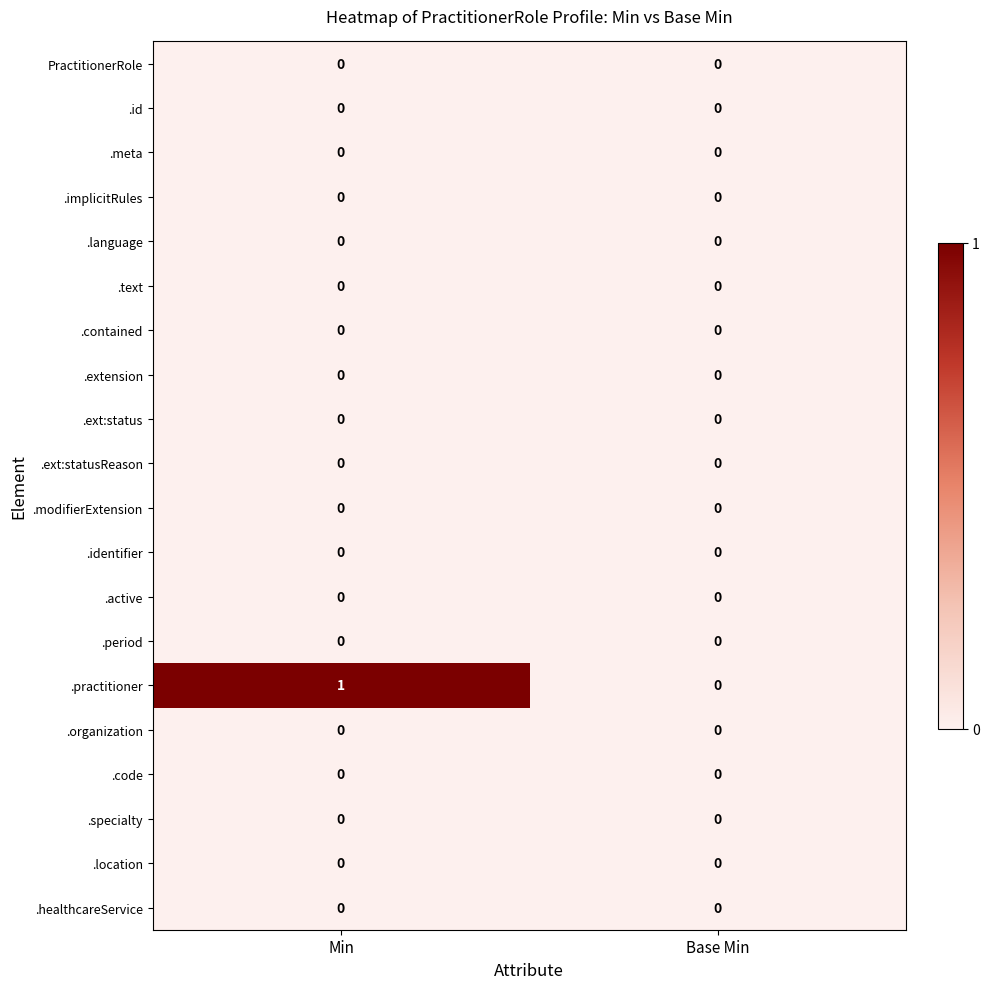

True or false: .implicitRules has a value of 0 at Min.

True